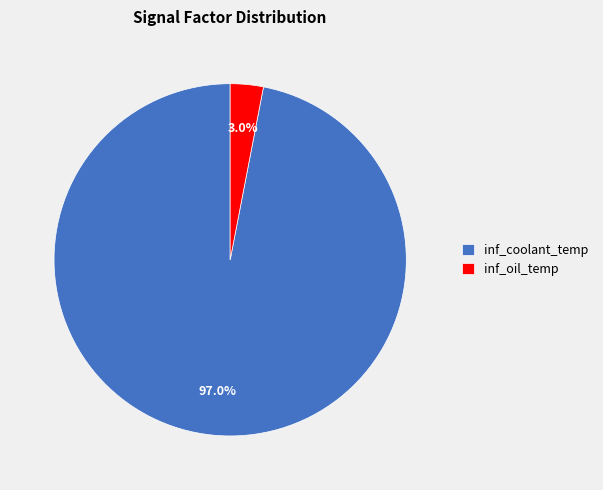

To the nearest percent, what percentage of the pie is inf_coolant_temp?

97%